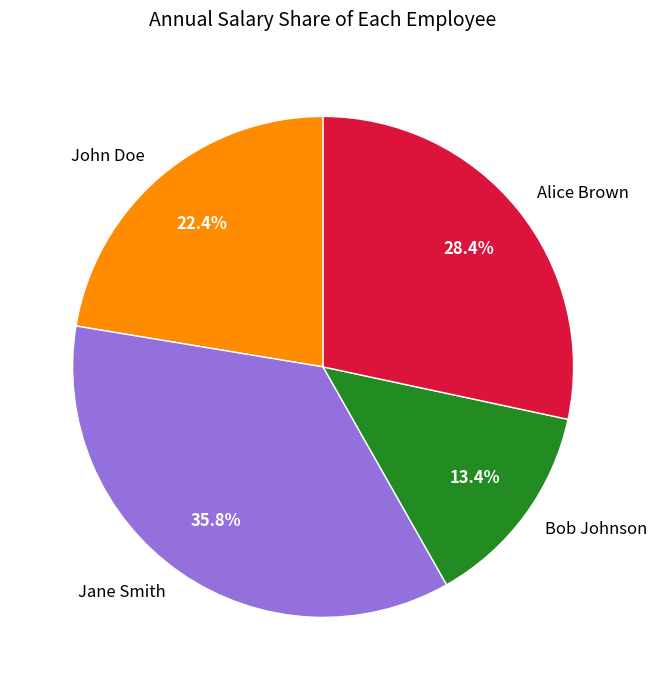

What percentage is the Jane Smith slice, to the nearest percent?

36%